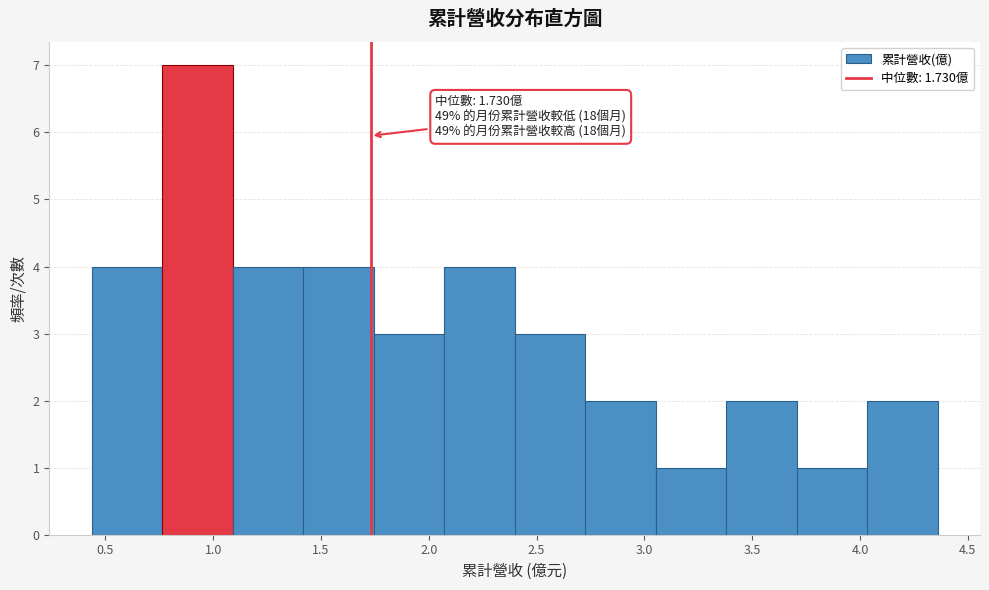

Over which range of the x-axis is the bar tallest?

0.75 to 1.10